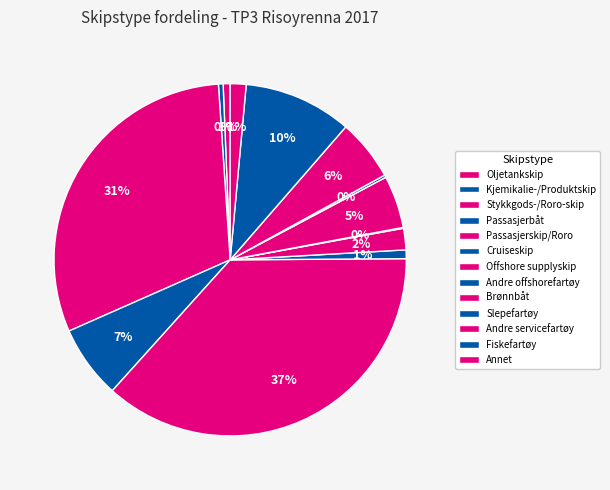

Which slice is the largest?

Passasjerskip/Roro